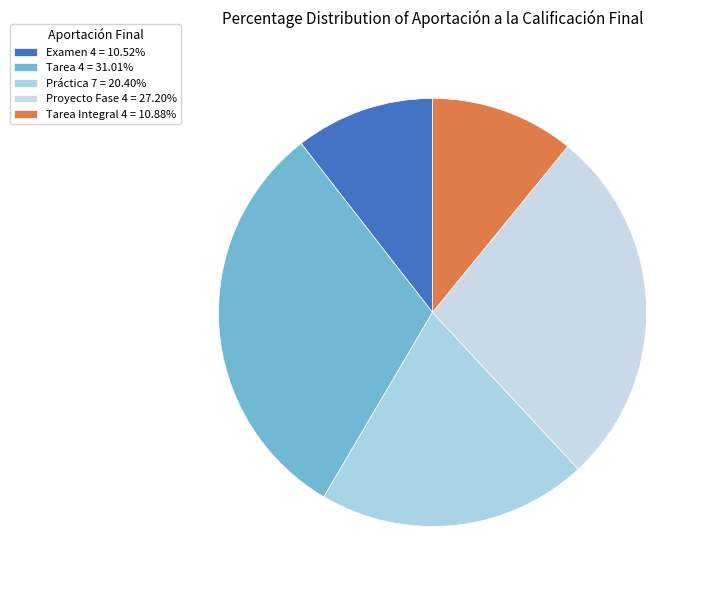

What percentage is the Proyecto Fase 4 slice, to the nearest percent?

27%